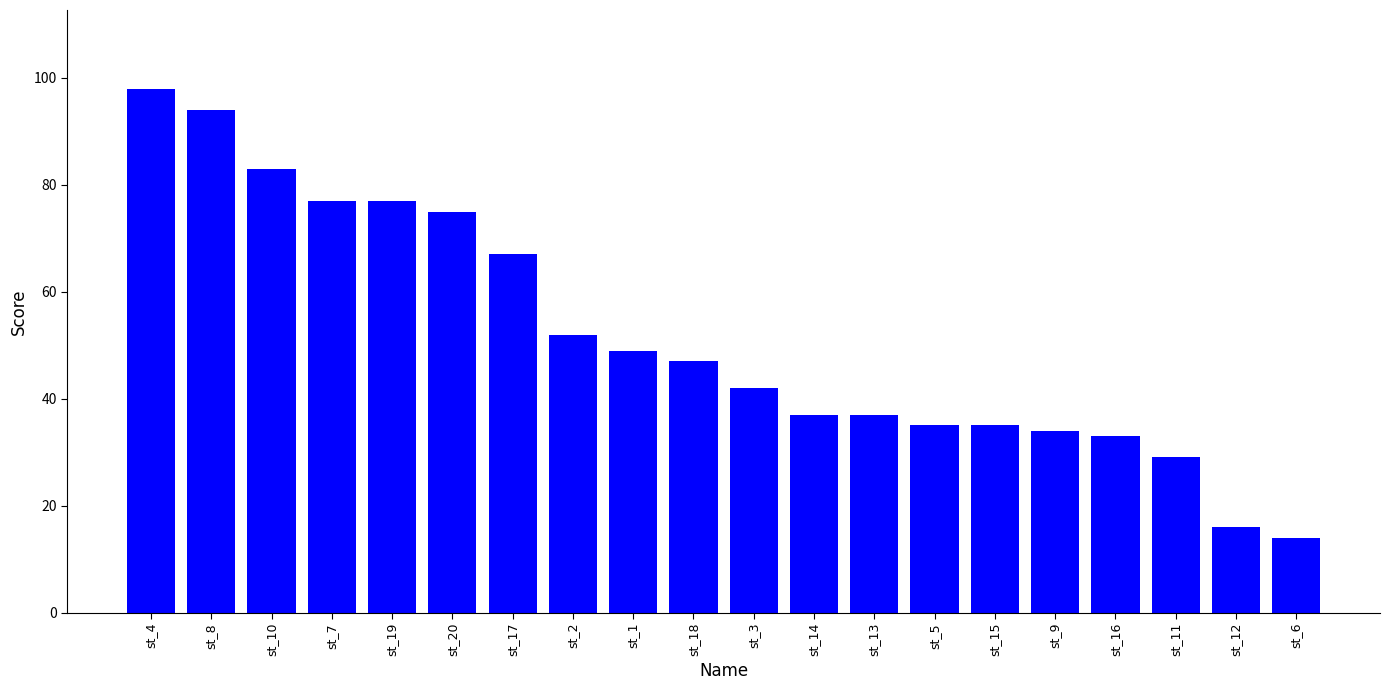

What is the sum of all values?

1031